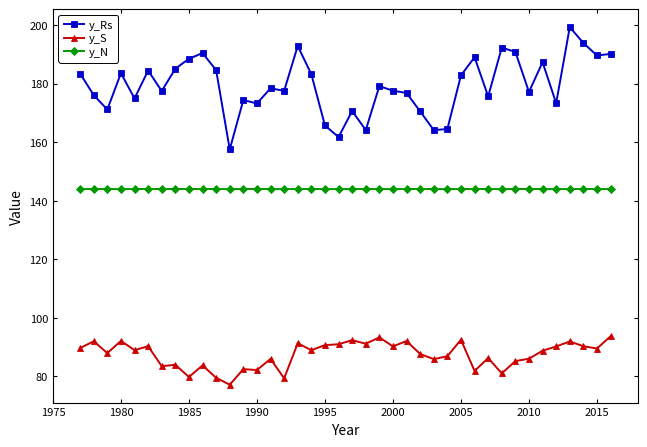

What is the value of the y_Rs point at the 13th from the left?

174.4